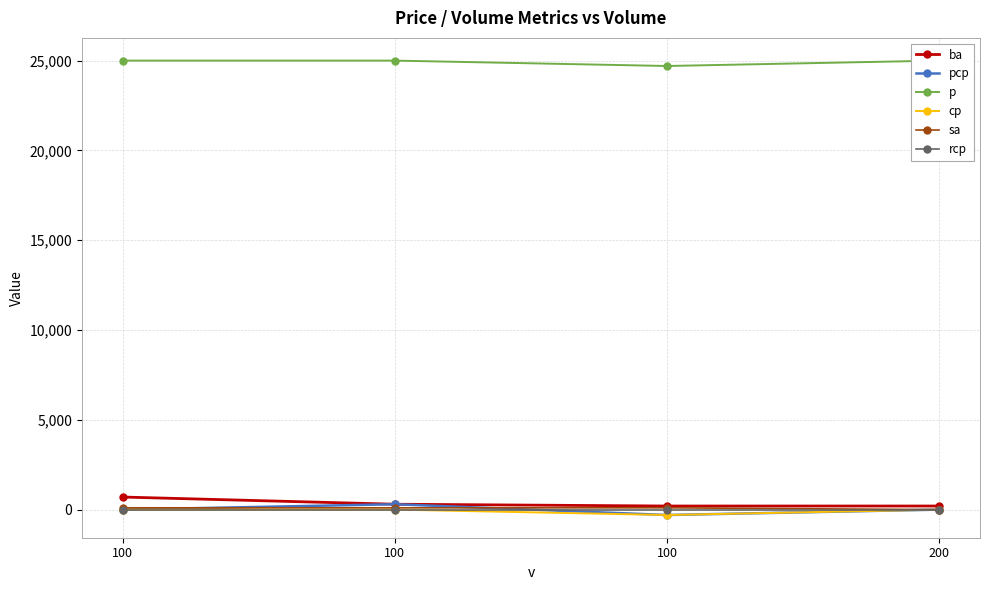

How many series are shown in this chart?

6